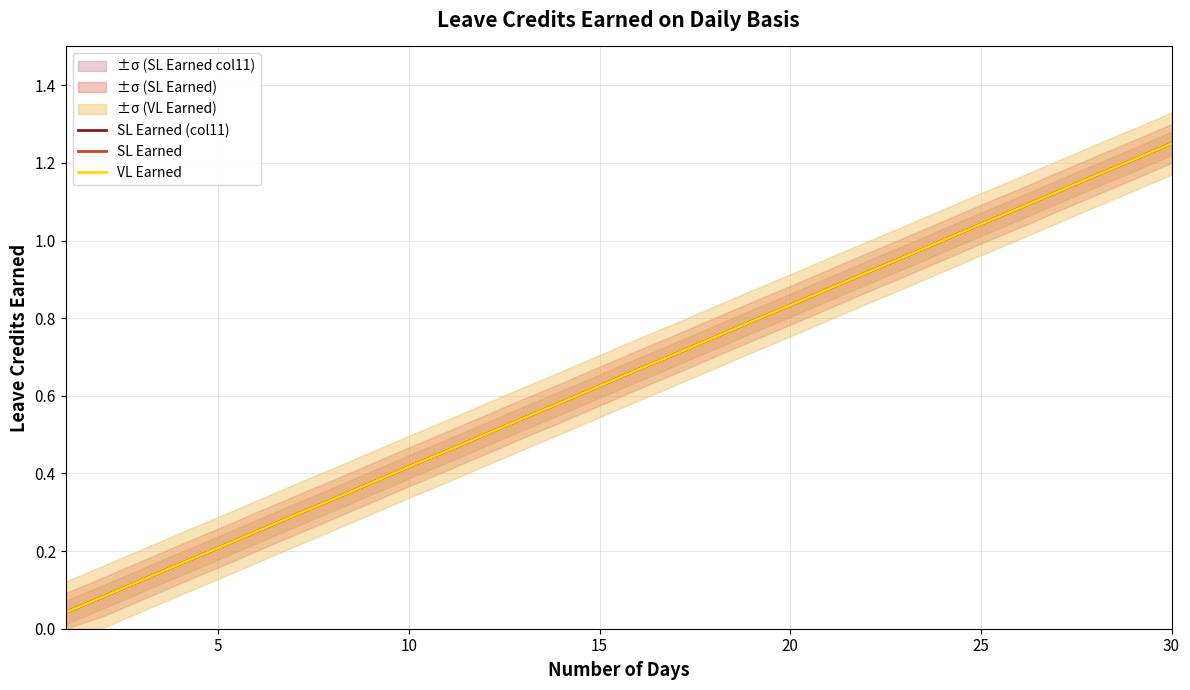

What are all the series names shown in the legend?

SL Earned (col11), SL Earned, VL Earned